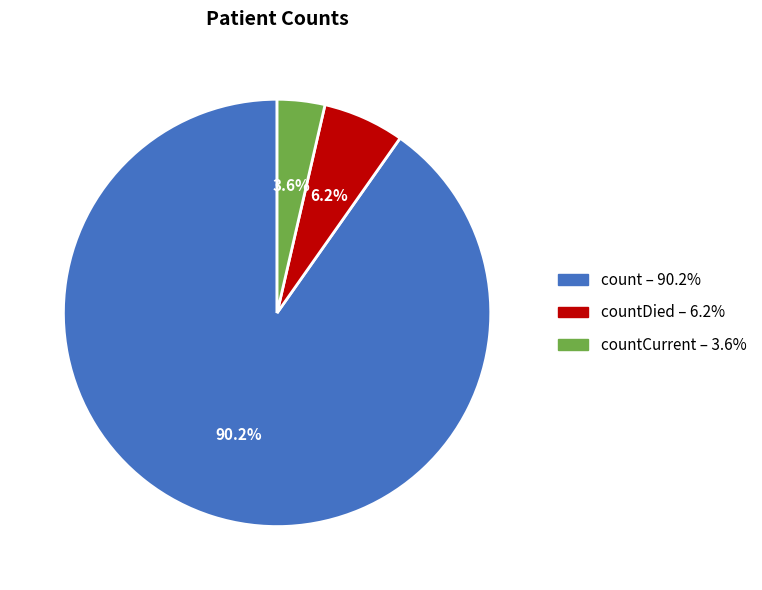

Is there a majority slice in this chart?

Yes